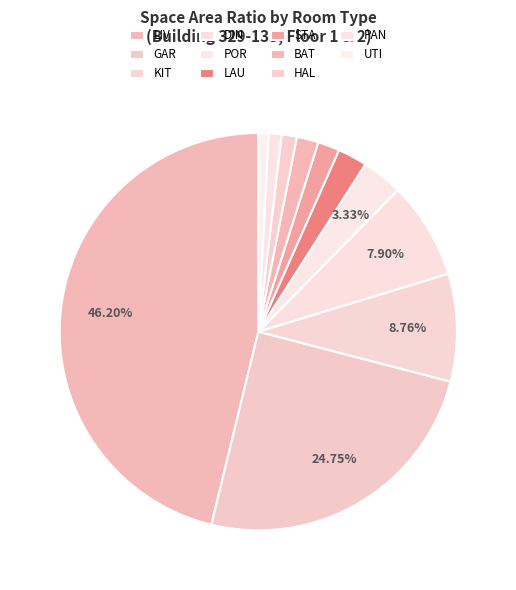

Does UTI account for over 50% of the chart?

No